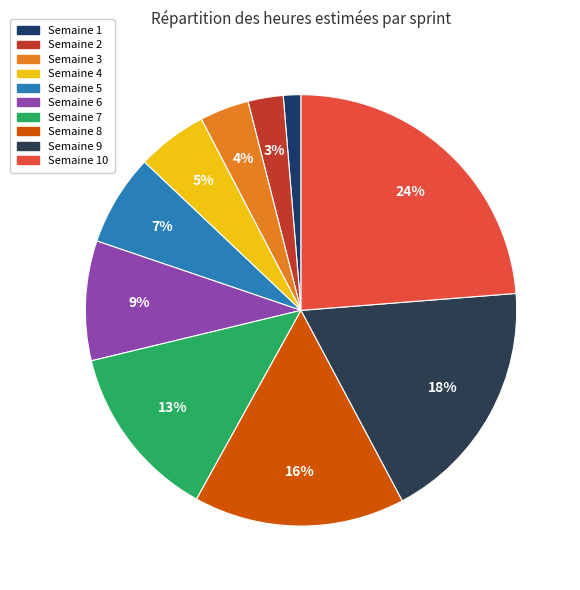

How many segments does this pie chart have?

10